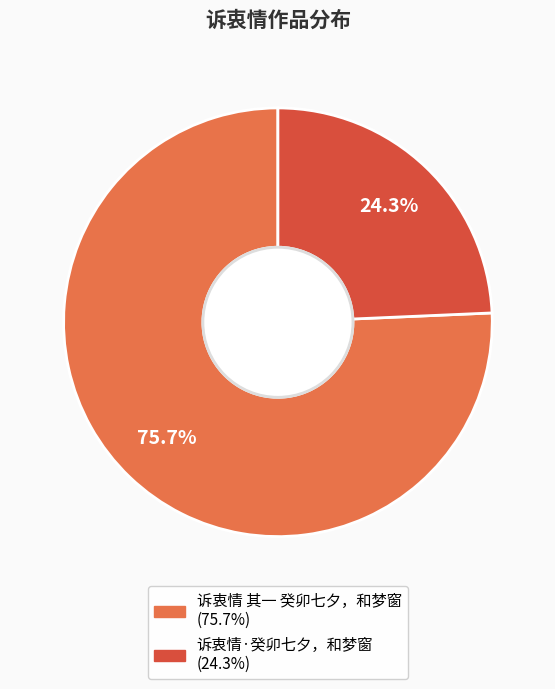

To the nearest percent, what portion does 诉衷情 其一 癸卯七夕，和梦窗 represent?

76%